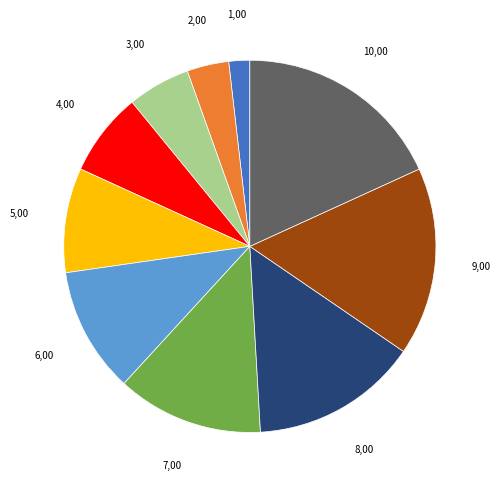

Does any single category account for the majority?

No